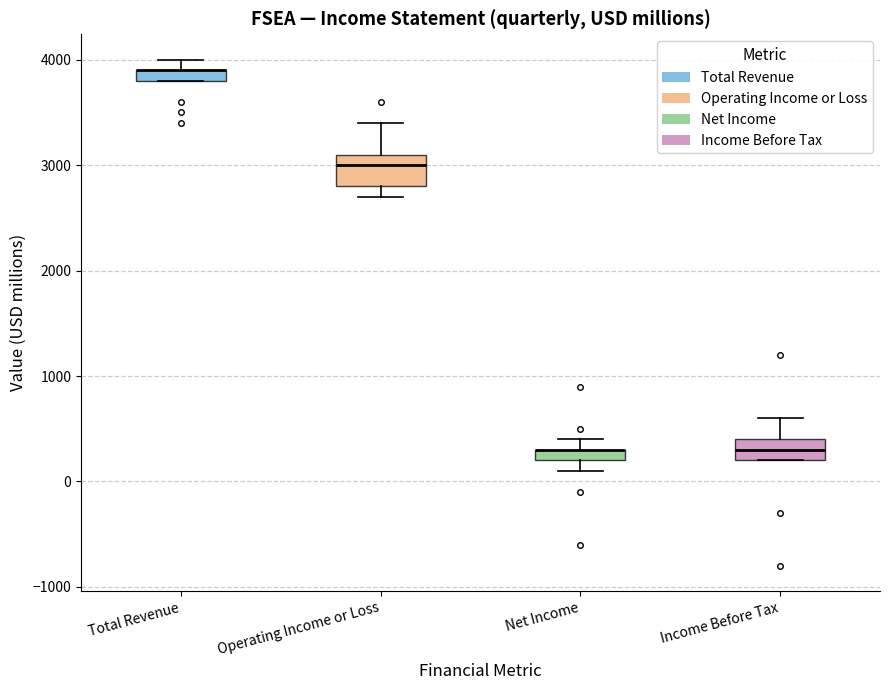

Where is the lower edge of the box for Total Revenue on the y-axis? The values are not printed on the chart, so give them approximately, as read against the axis.

3800